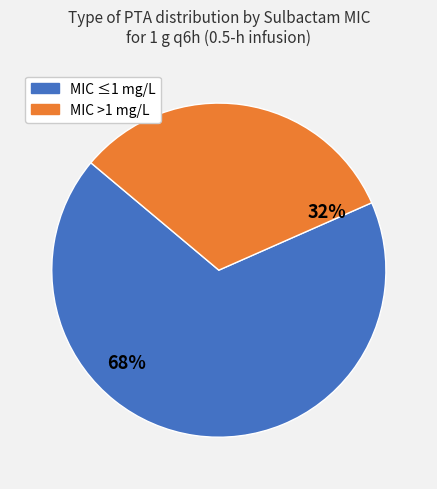

How many segments does this pie chart have?

2